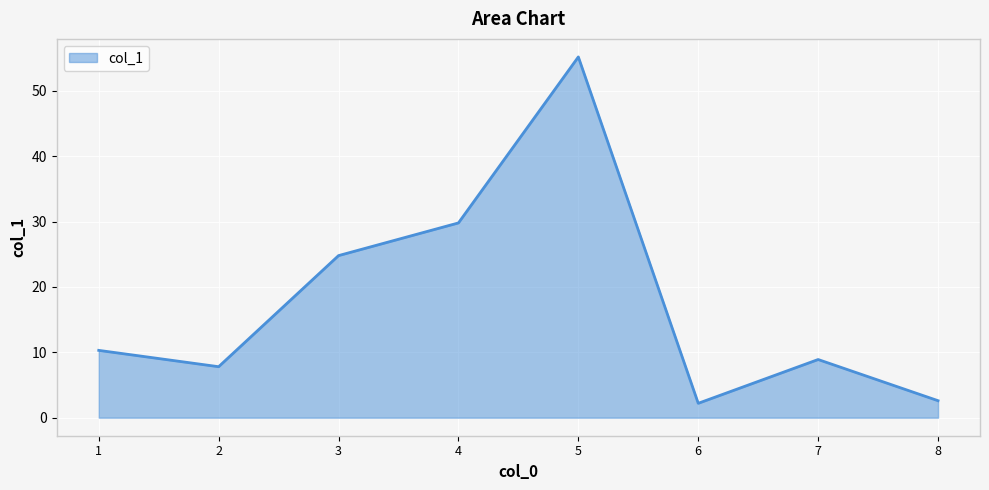

Does the chart display data point markers on the line(s)?

No